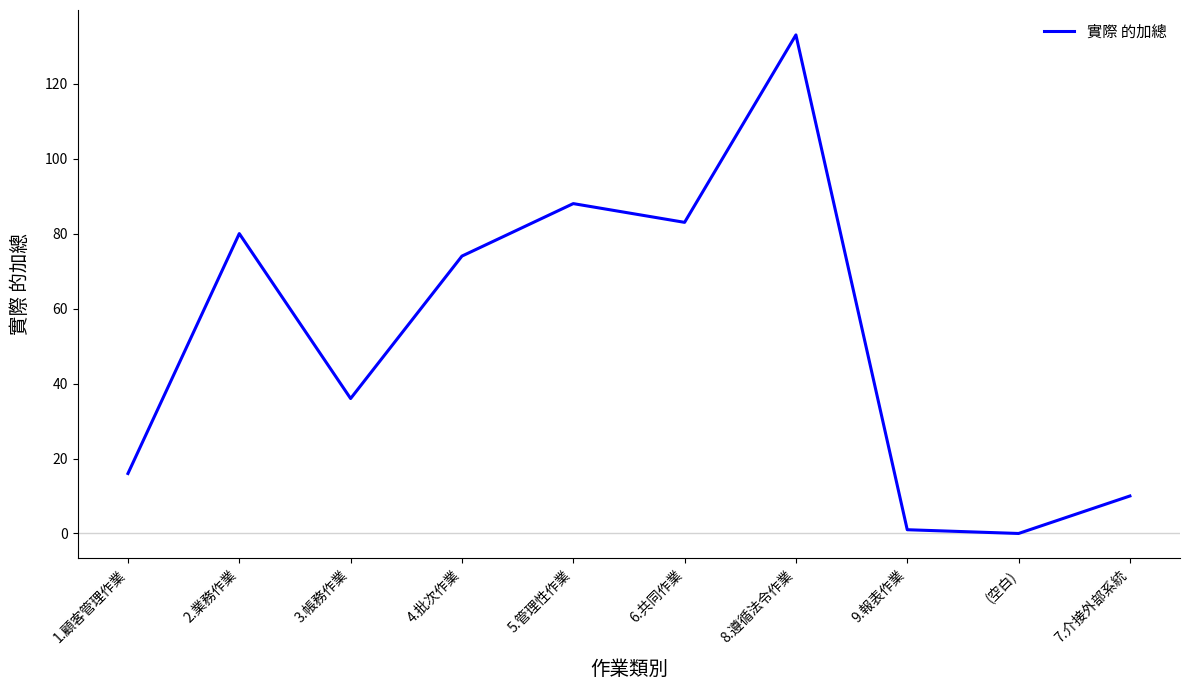

What is the difference between the values at 8.遵循法令作業 and 3.帳務作業?

97